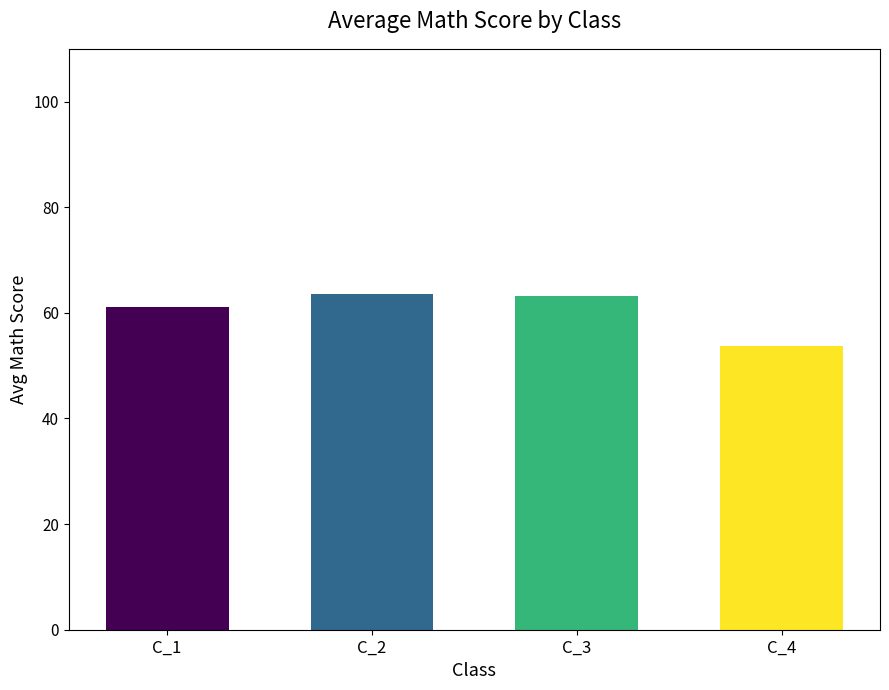

What is the value of the 3rd bar from the left?

63.1